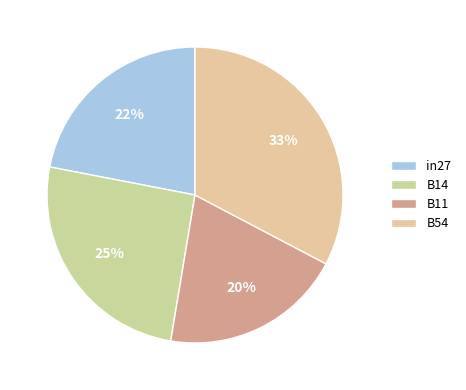

What percentage is the B54 slice, to the nearest percent?

33%